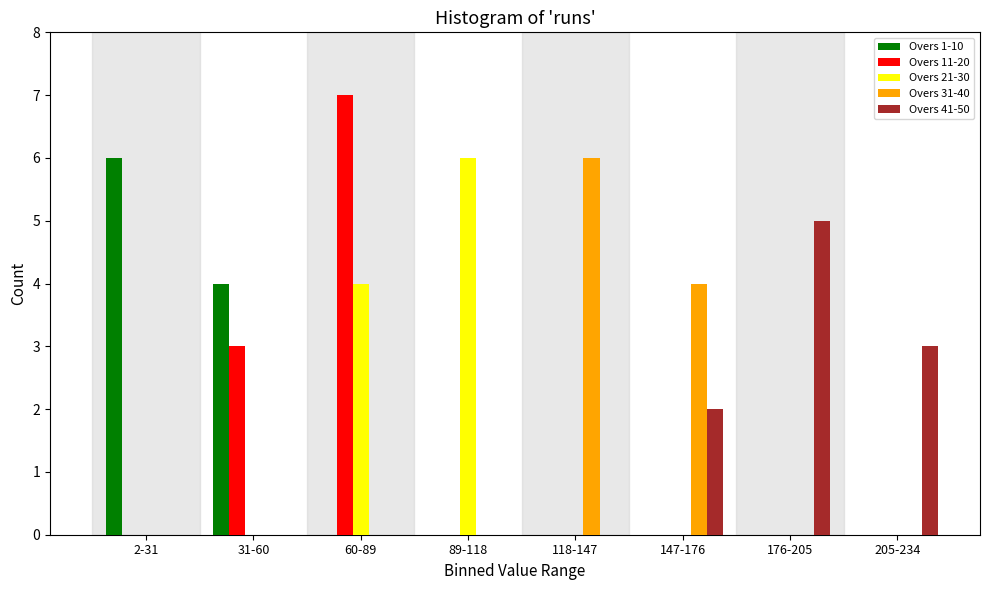

What is the sum of all Overs 31-40 values?

10